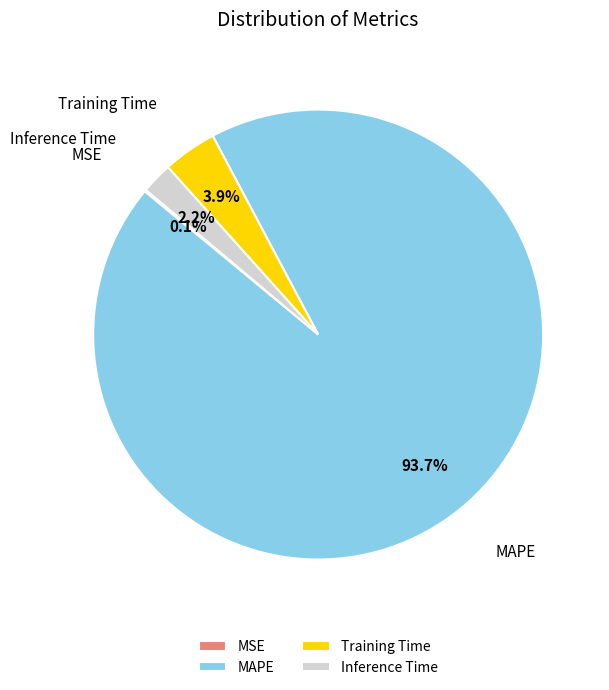

What is the total percentage of MAPE and Inference Time?

96.0%